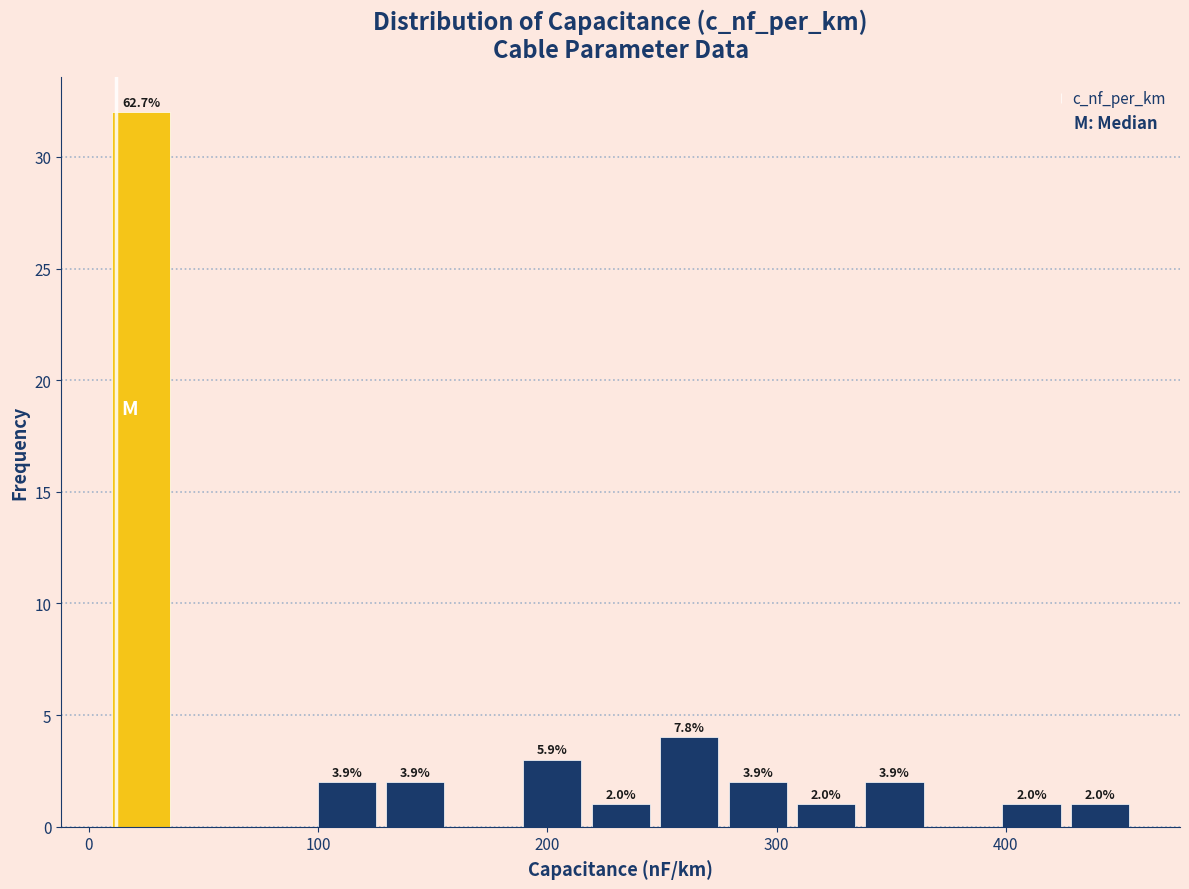

Read against the x-axis, roughly where is the centre of the tallest bar?

20